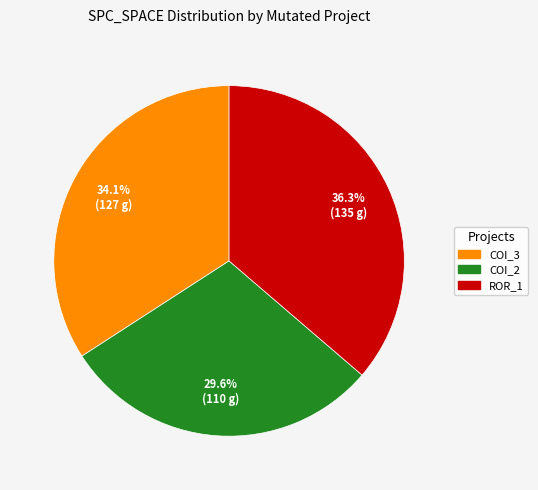

Is there any slice that represents more than half of the pie?

No